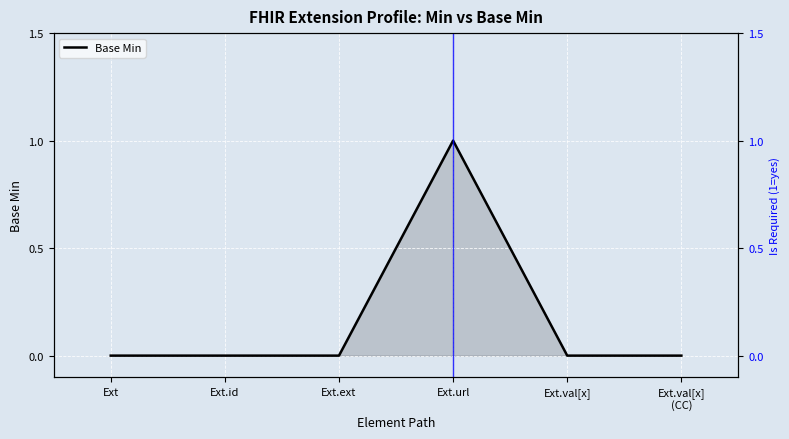

How many lines are shown in the chart?

1